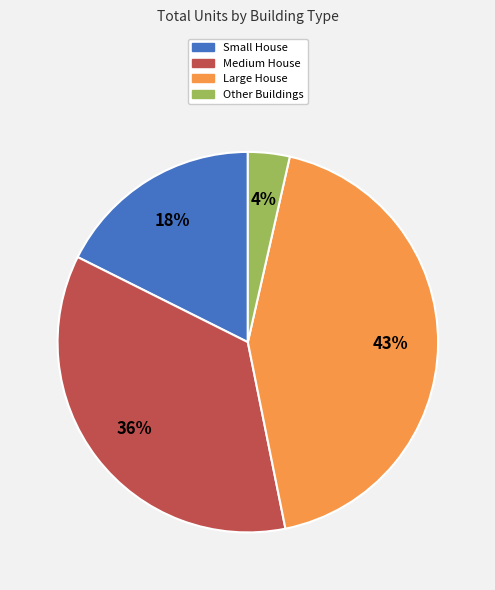

Does any single category account for the majority?

No